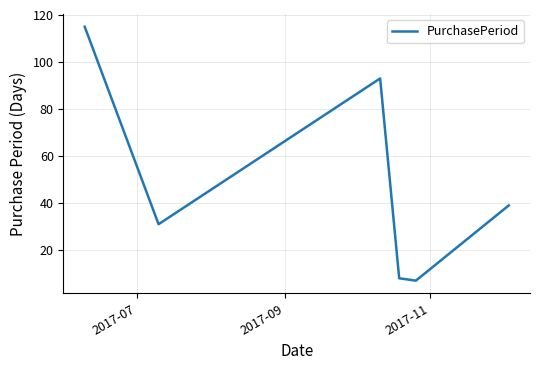

What is the sum of all values?

293